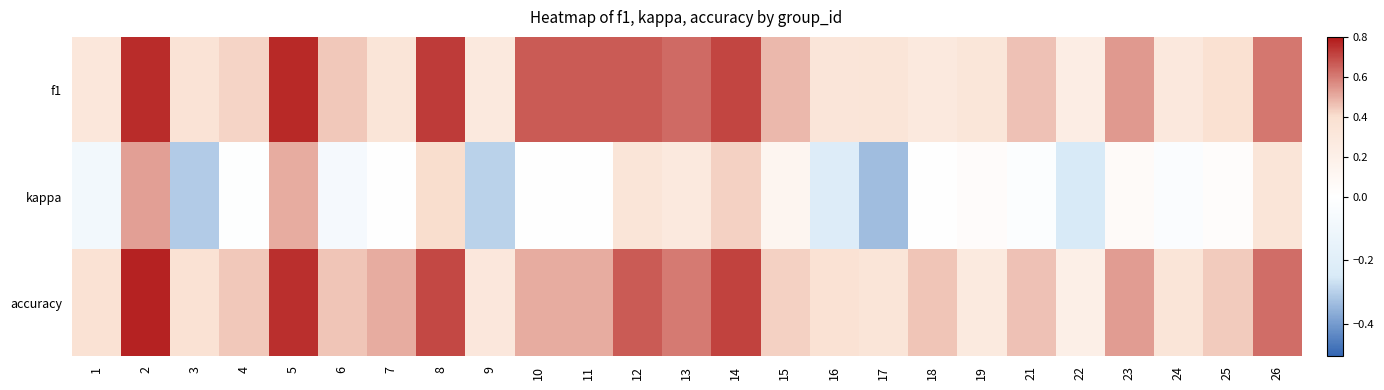

At 15, list the series in order from largest to smallest.

f1, accuracy, kappa